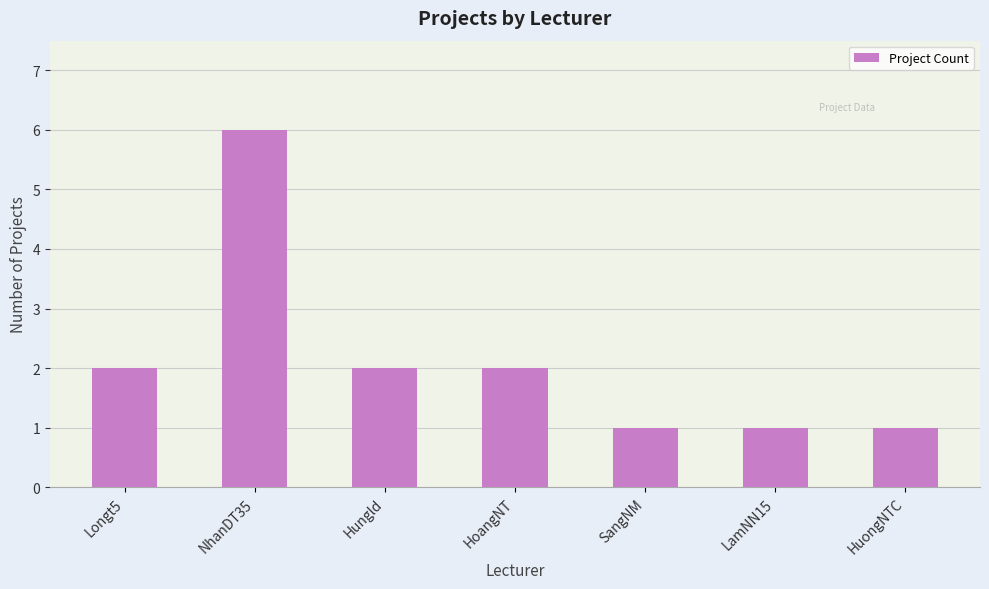

What is the difference between the second highest and second lowest values?

1